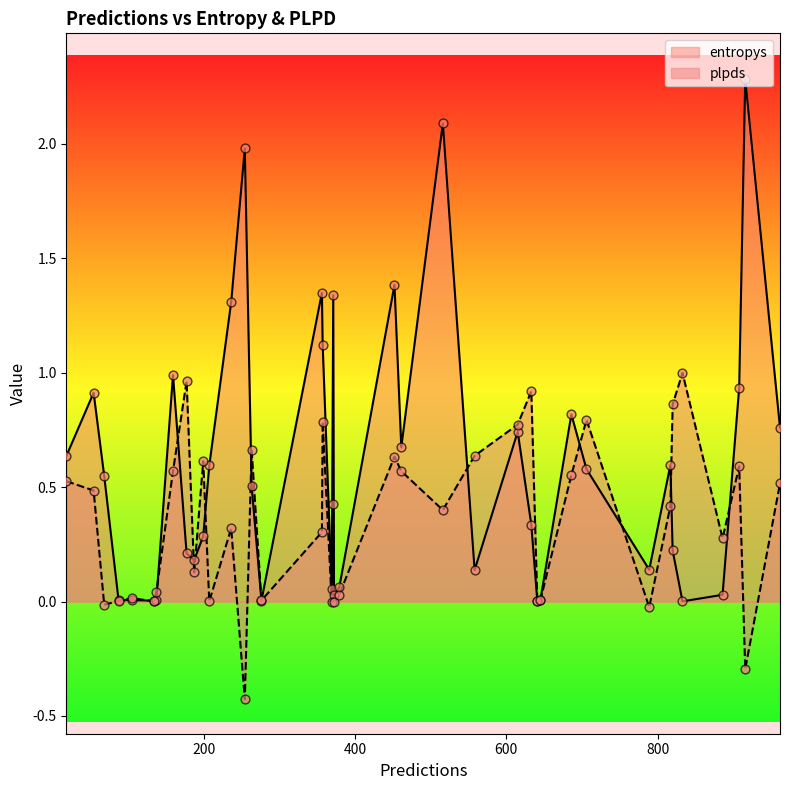

Which series has the largest total across all categories?

entropys